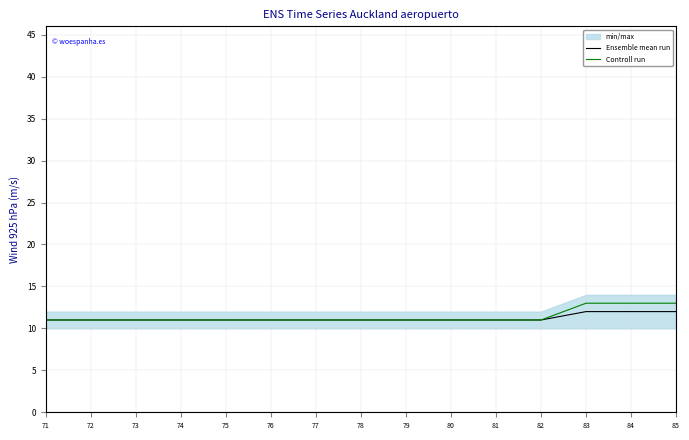

True or false: Controll run and Ensemble mean run cross at least once.

False